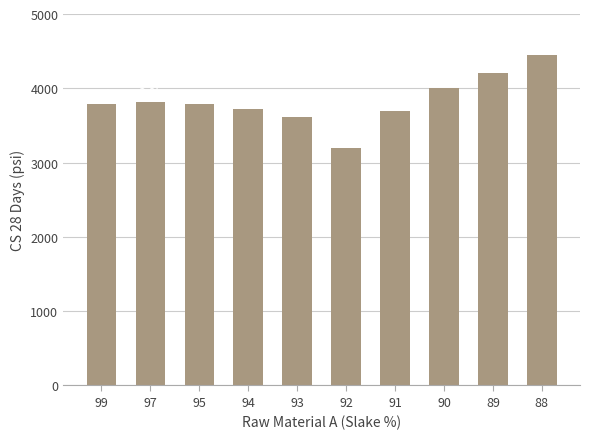

What is the value of the 8th bar from the left?

4000.0